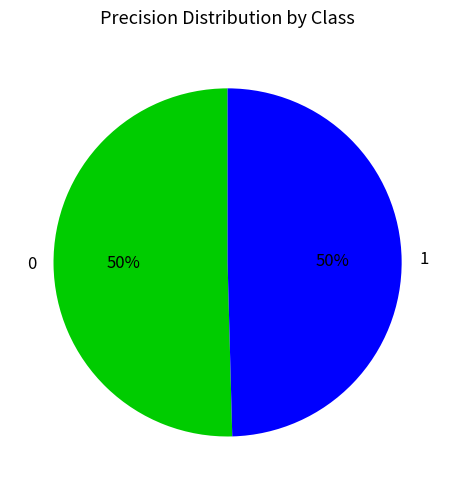

What percentage is the 0 slice, to the nearest percent?

50%